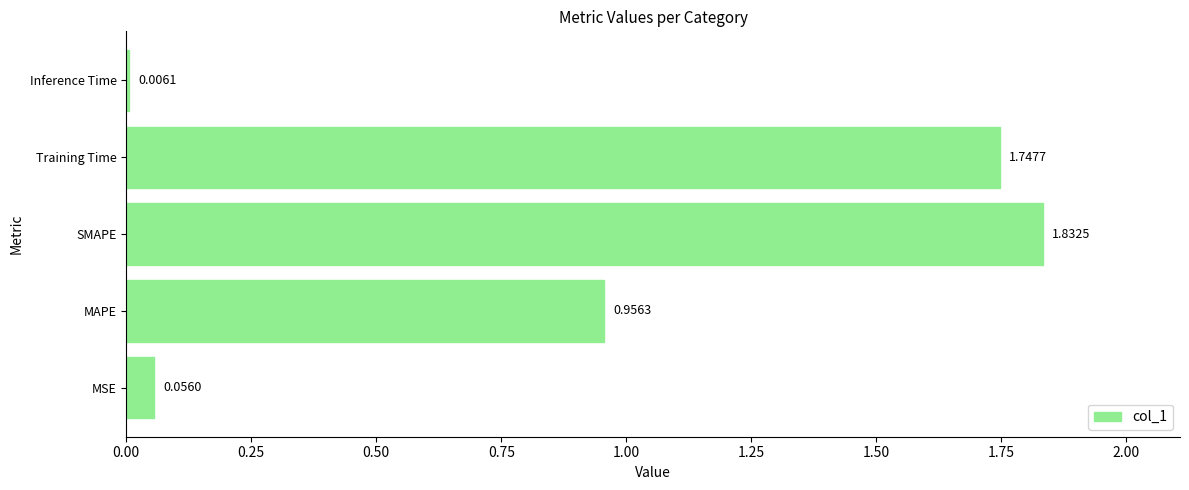

At which category does the chart reach its peak across all series?

SMAPE